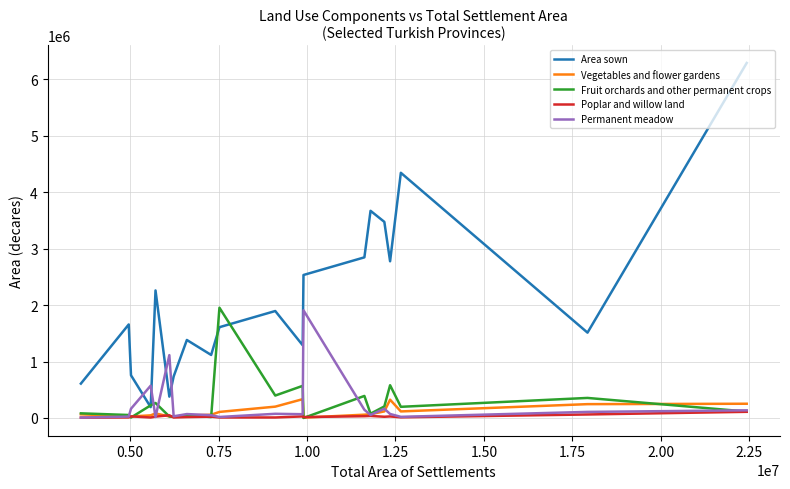

True or false: Poplar and willow land has more than 0 interior local peaks.

True